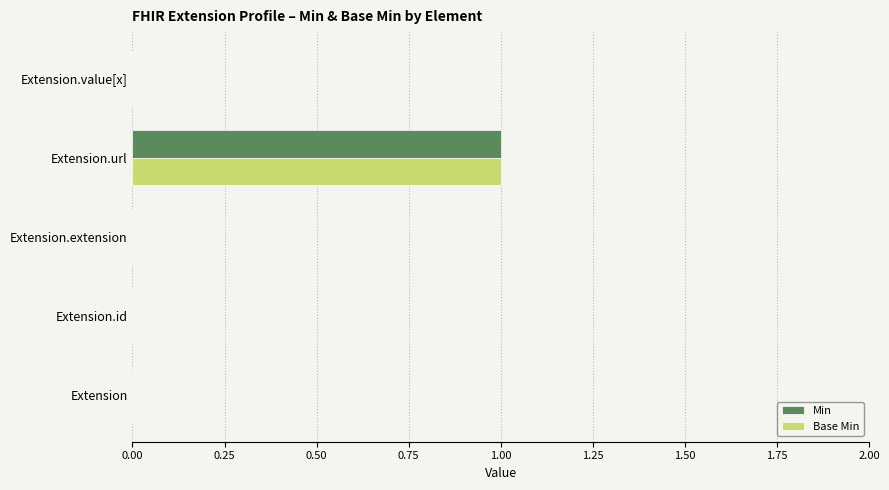

At which label does Base Min reach its peak?

Extension.url